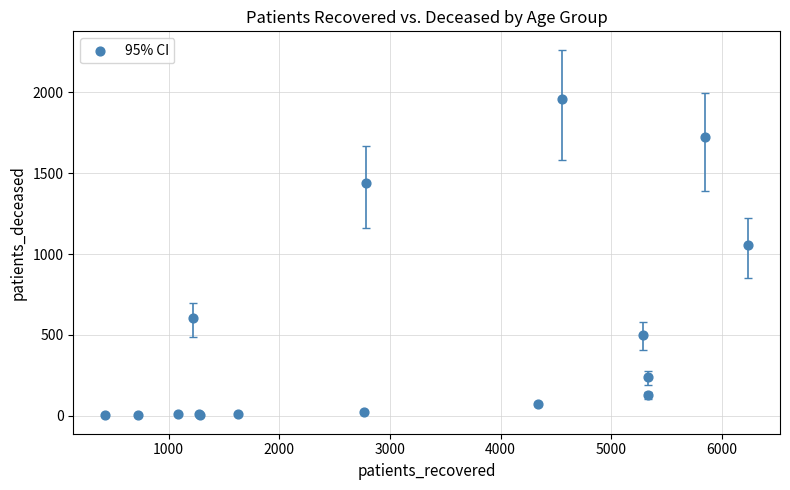

What Y value in the scatter plot is closest to 979?

1056